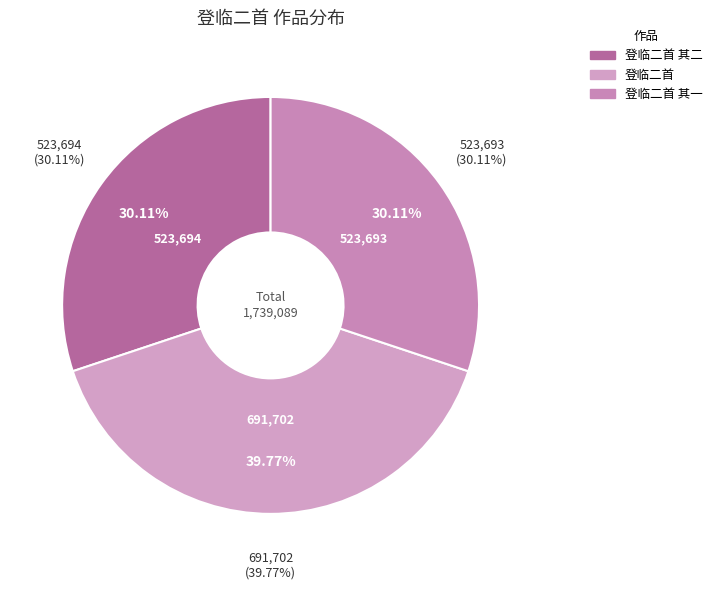

True or false: 登临二首 accounts for 40% of the total.

True